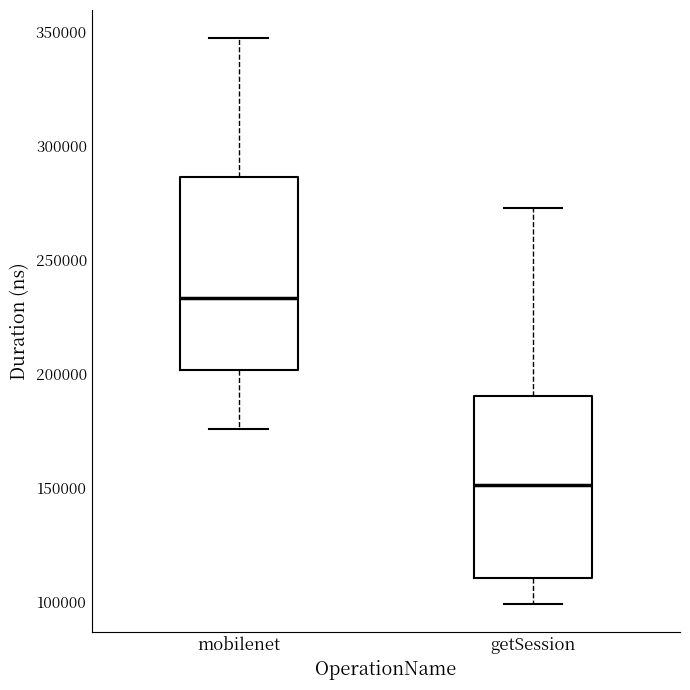

Which box's median line is the highest?

mobilenet